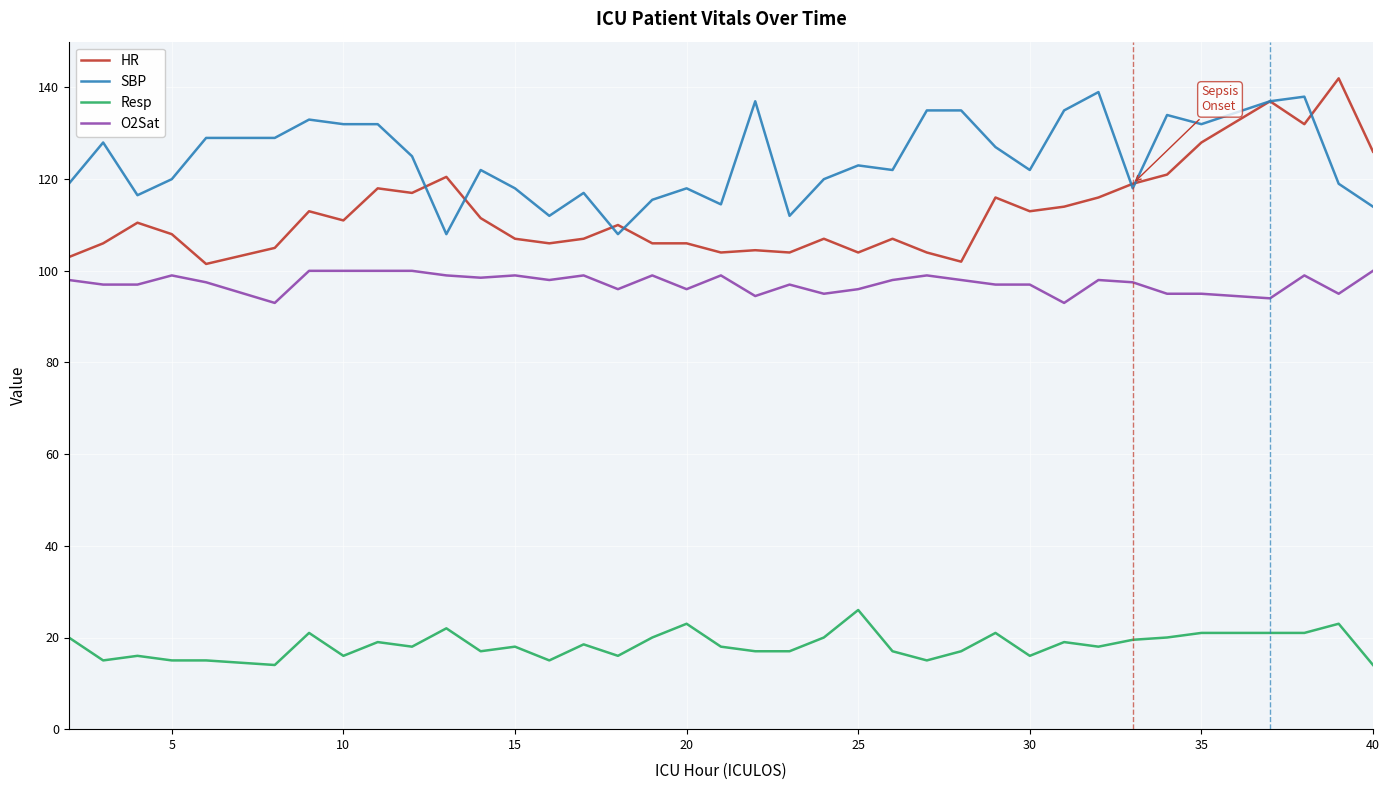

What is the smallest value displayed?

14.0